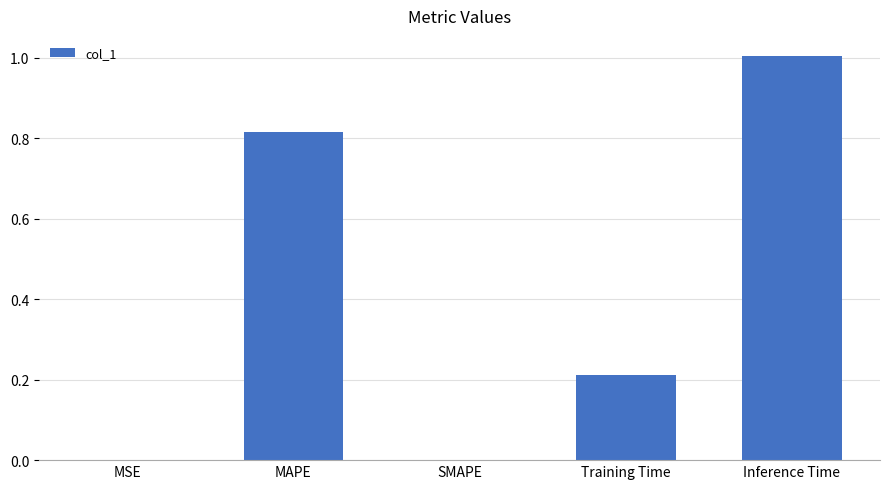

The value at SMAPE is 0.5. True or false?

False